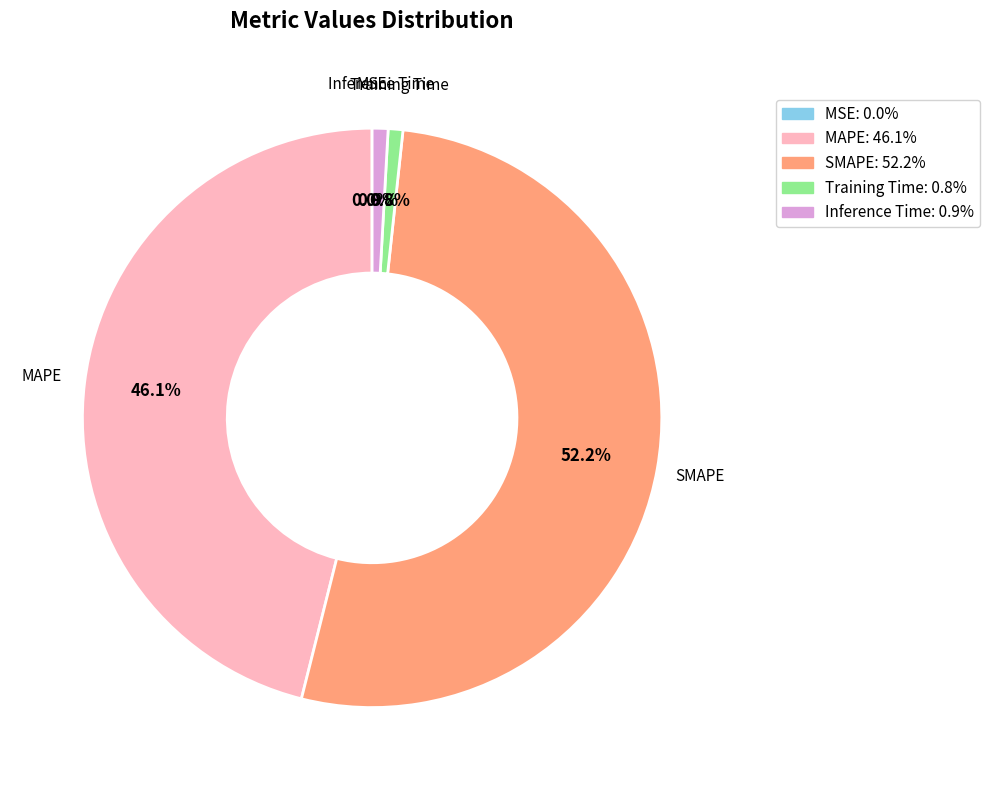

The MAPE slice represents 46% of the pie. True or false?

True